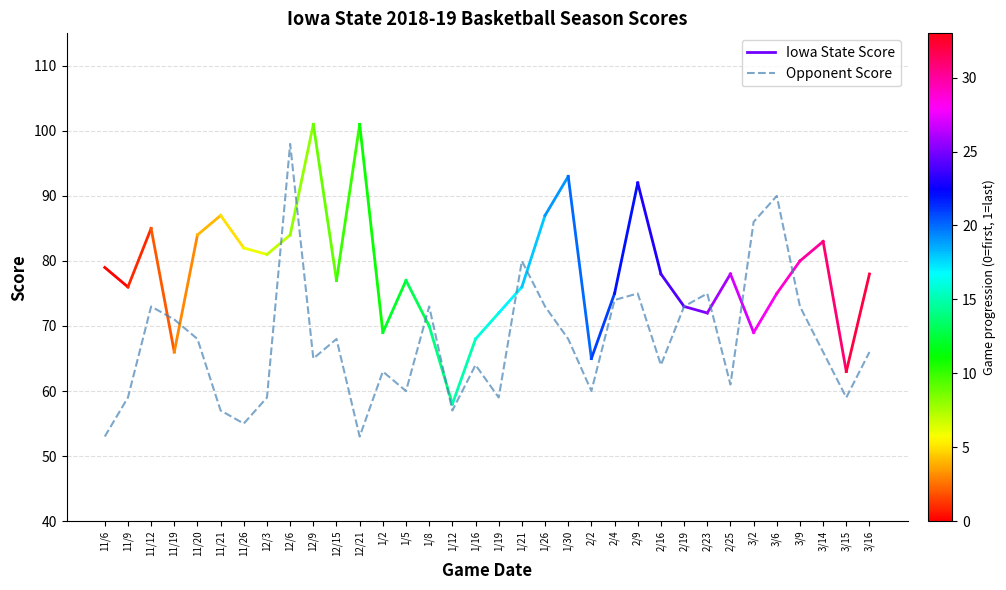

What is the sum of the values at 12/21 and 2/4?

127